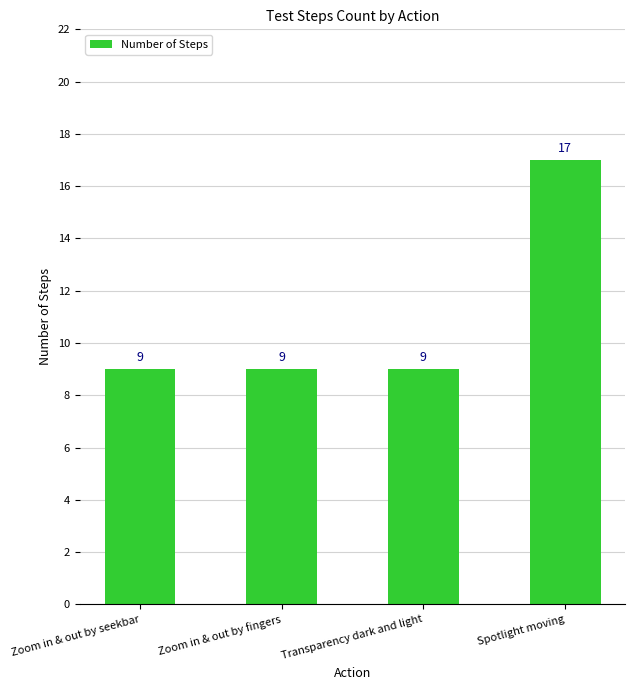

What is the sum of the values at Zoom in & out by fingers and Transparency dark and light?

18